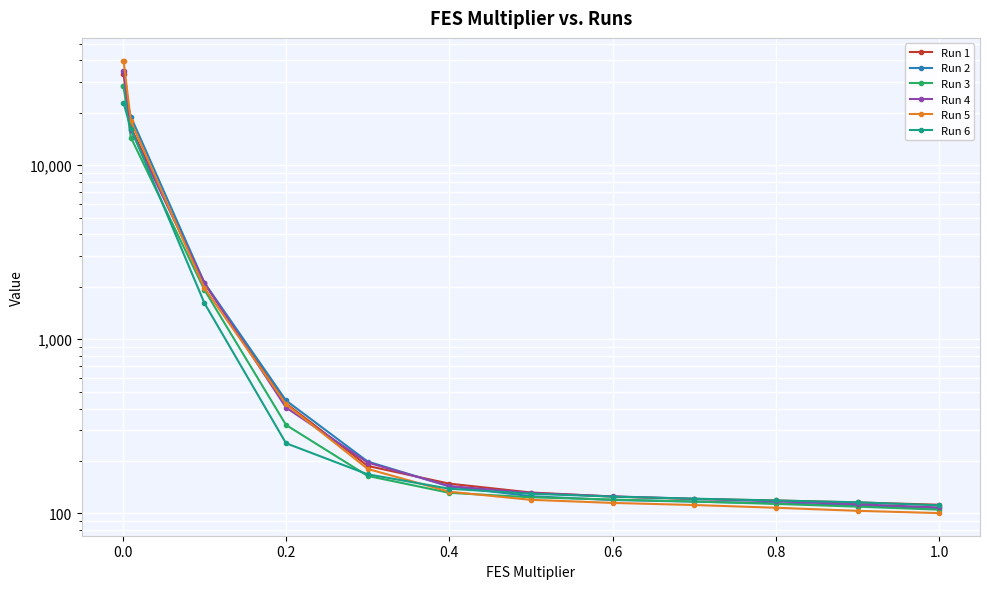

What is the highest value of the Run 6 series?

22784.0